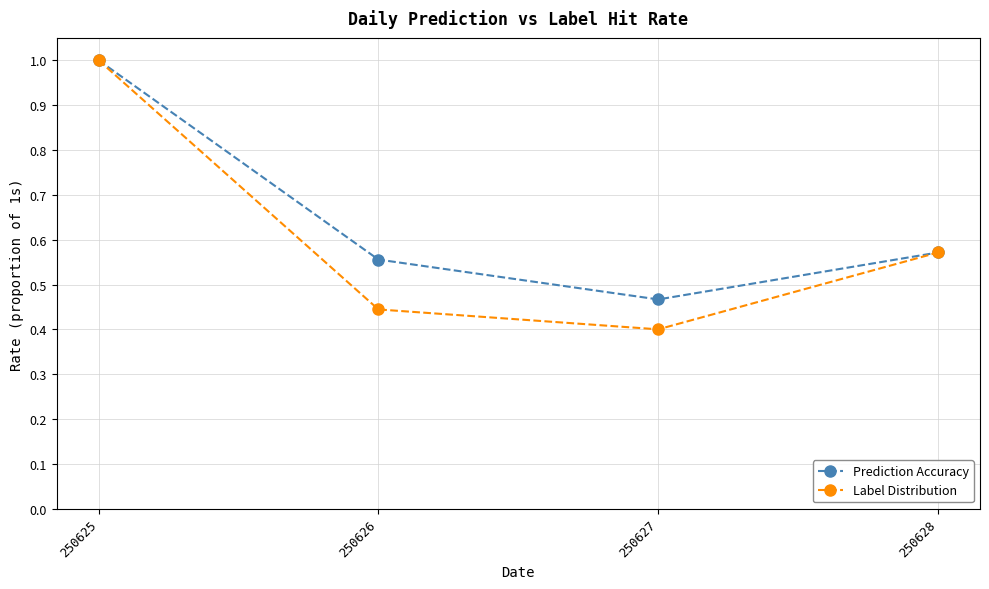

Where is the first local minimum for Prediction Accuracy?

250627